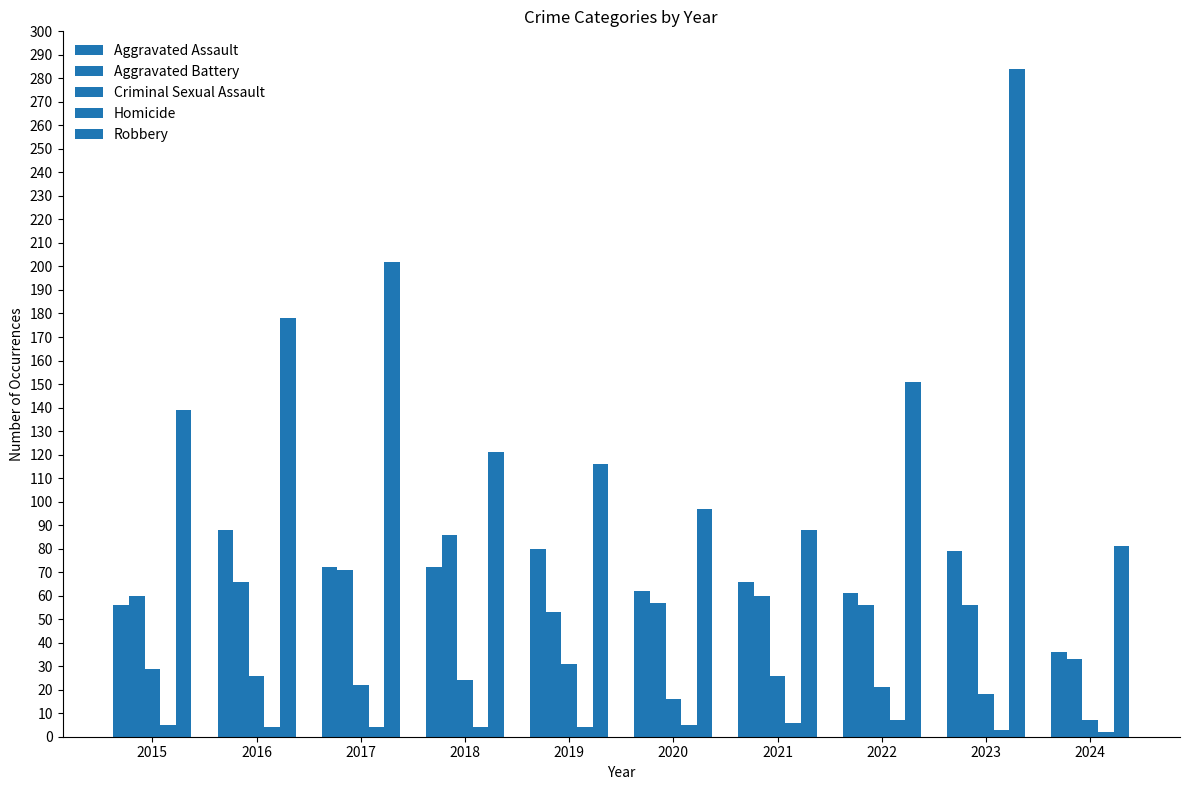

Does the chart contain stacked bars?

No